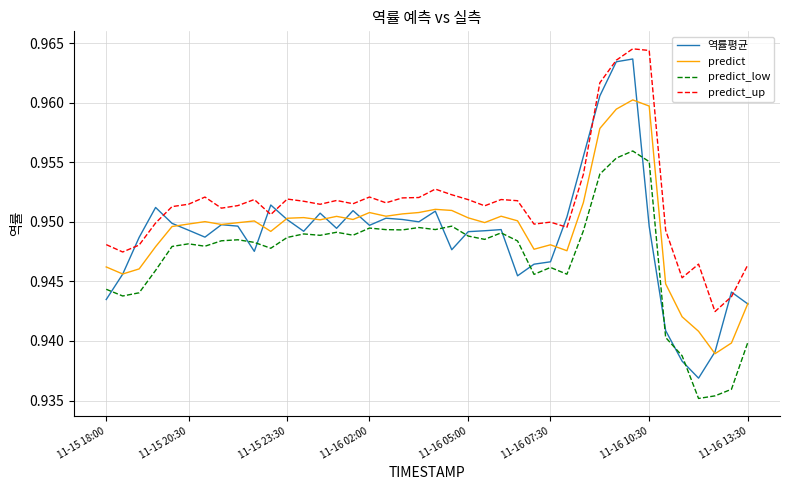

True or false: predict and predict_low intersect in this chart.

False